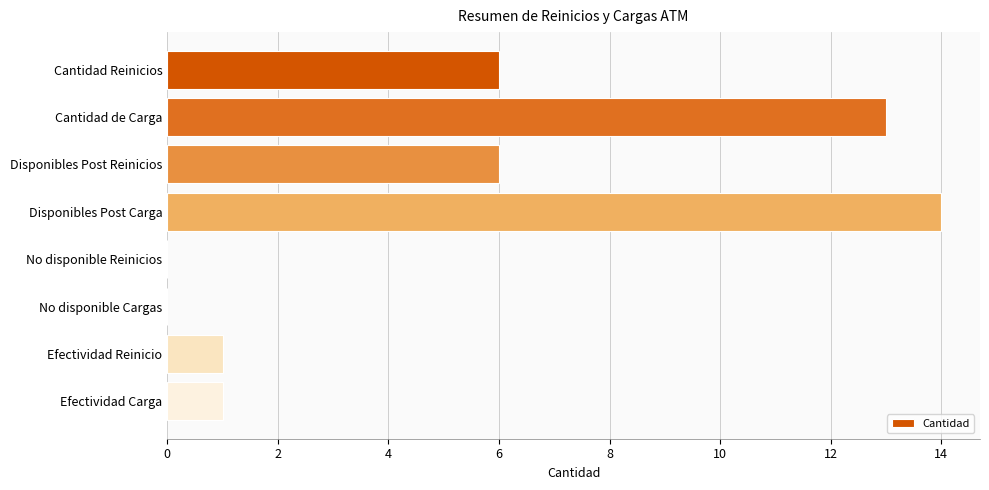

How many series are shown in this chart?

1